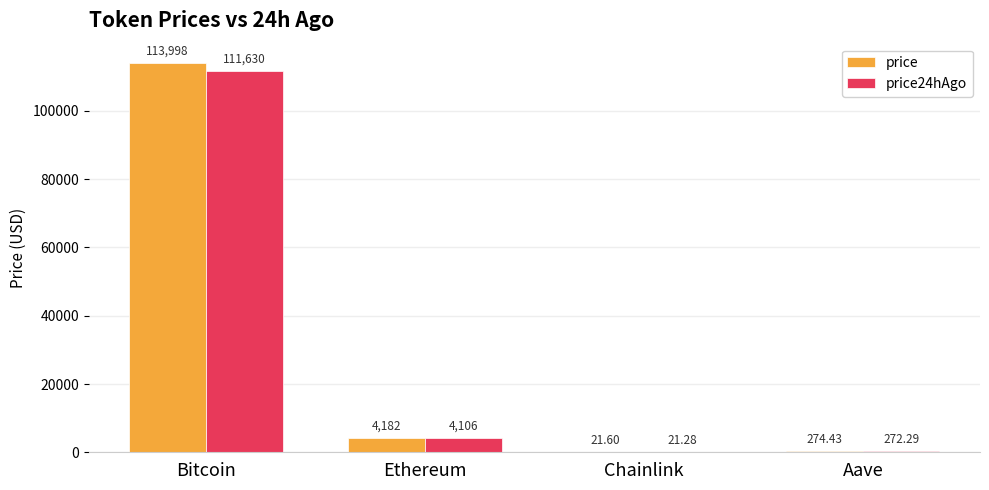

Between Ethereum and Chainlink, which series saw the biggest shift?

price